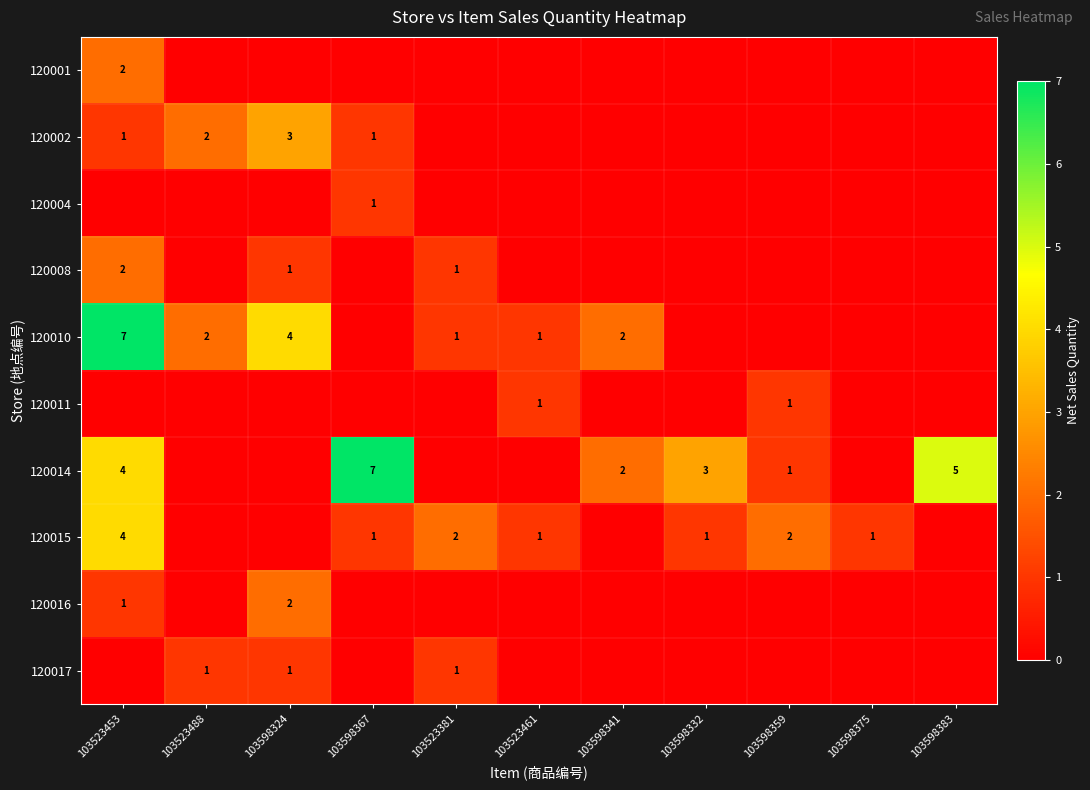

The 120010 series shows 3 at 103523488. True or false?

False